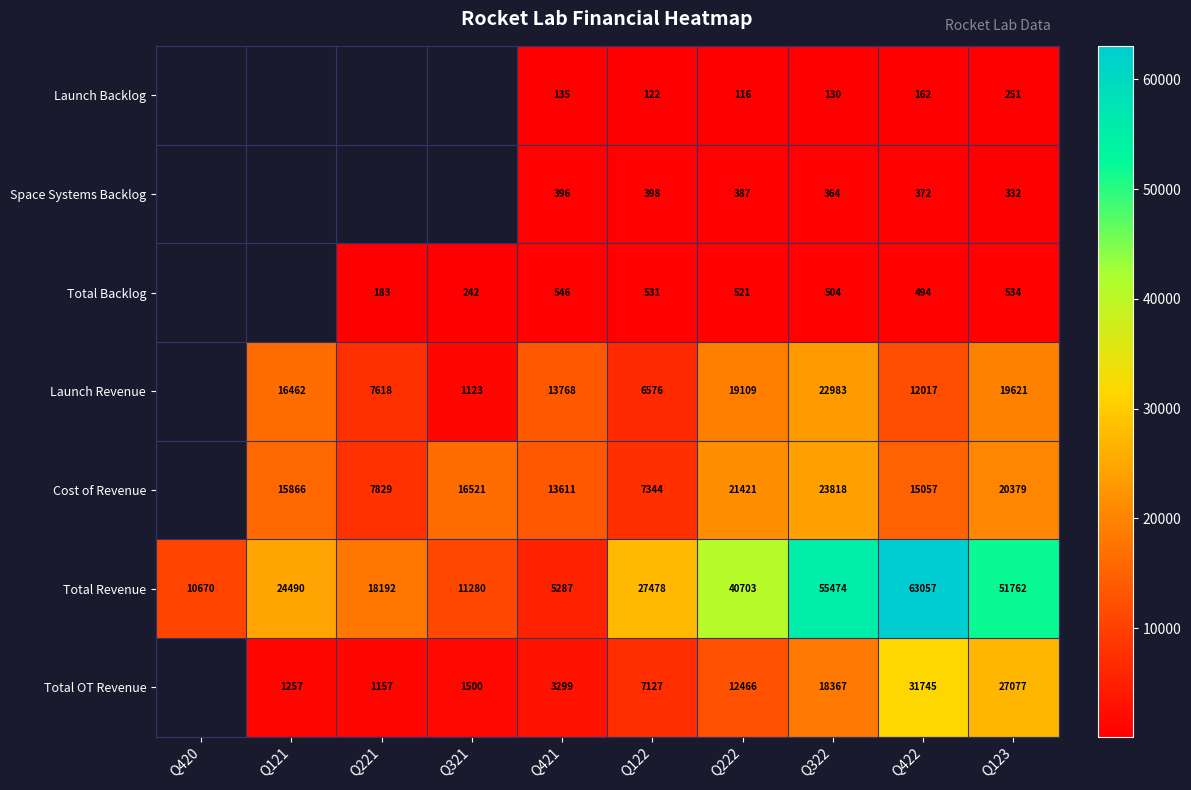

Is the value of Total Revenue at Q421 greater than the value of Space Systems Backlog at Q422?

Yes